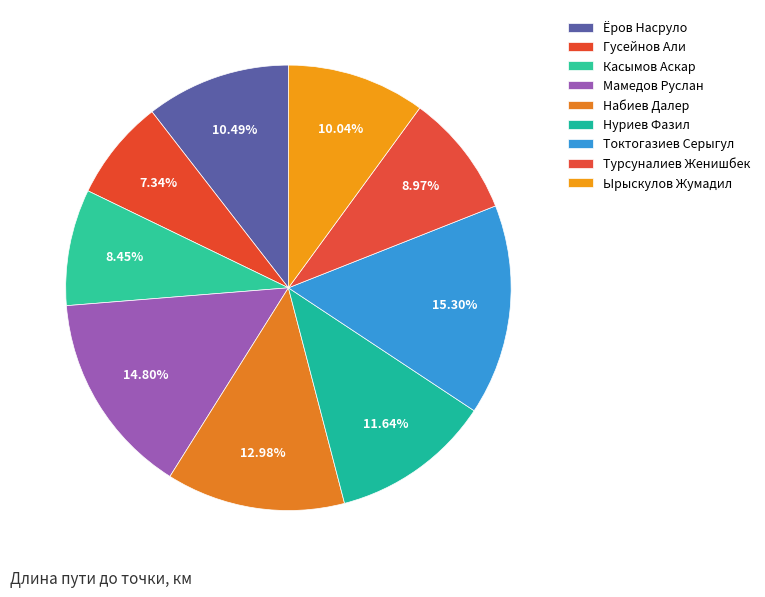

How many slices are in this pie chart?

9